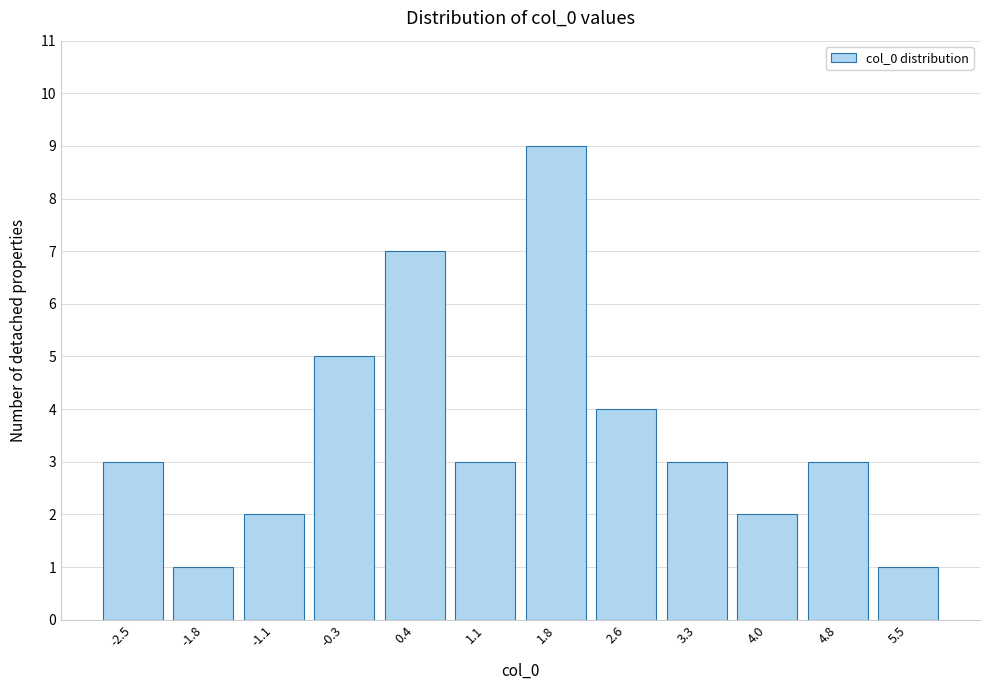

Reading right to left, extract all data points from this chart.

5.5=1	4.8=3	4.0=2	3.3=3	2.6=4	1.8=9	1.1=3	0.4=7	-0.3=5	-1.1=2	-1.8=1	-2.5=3